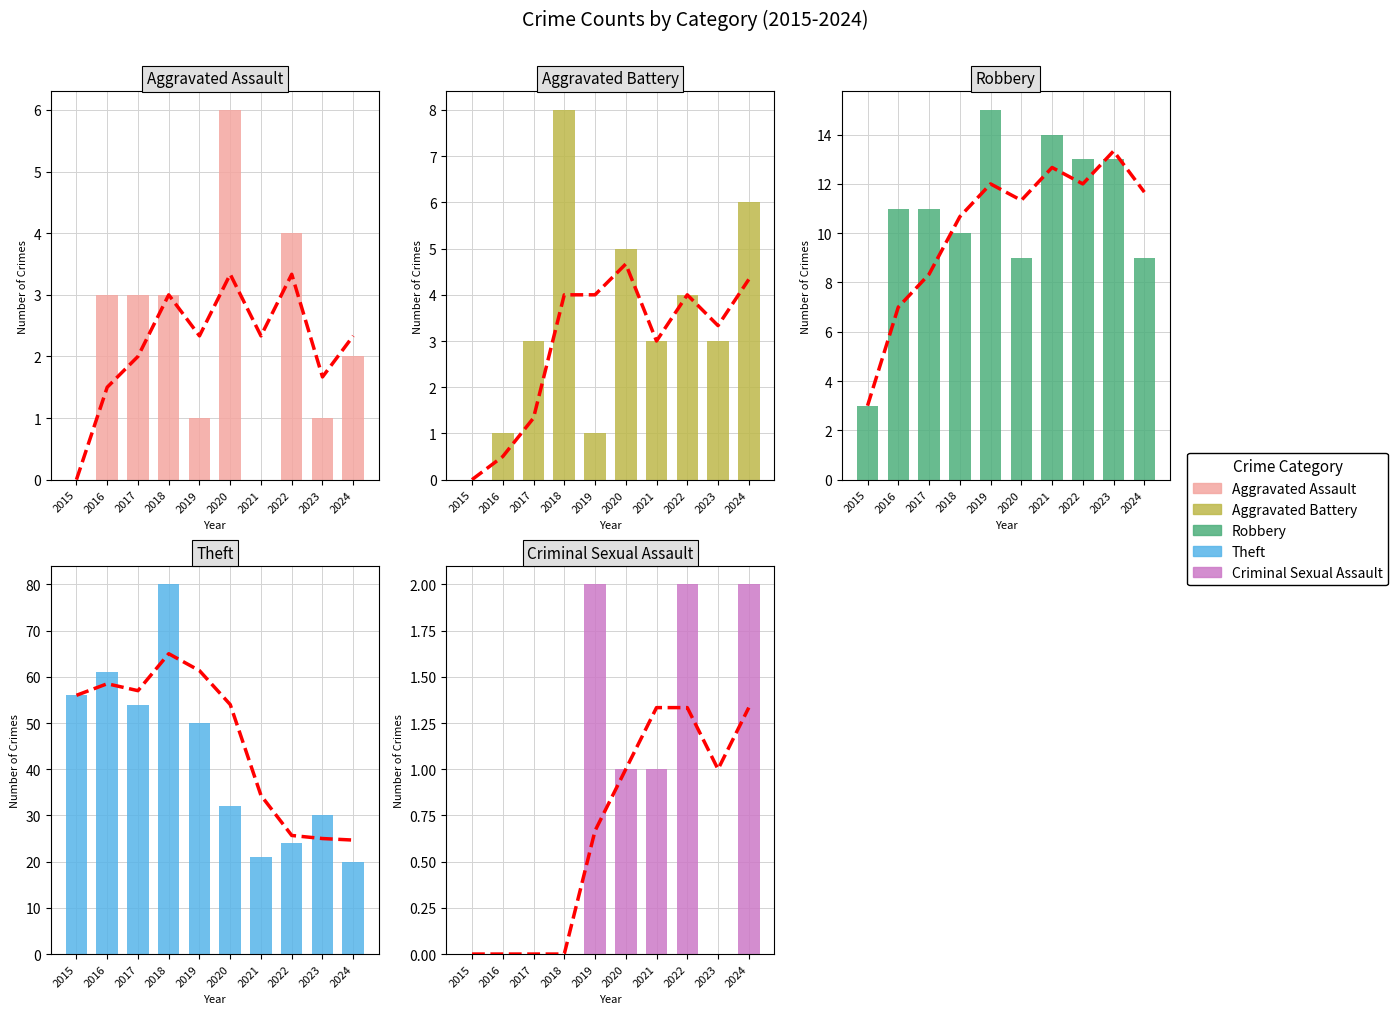

At which label does Aggravated Battery reach its minimum?

2015